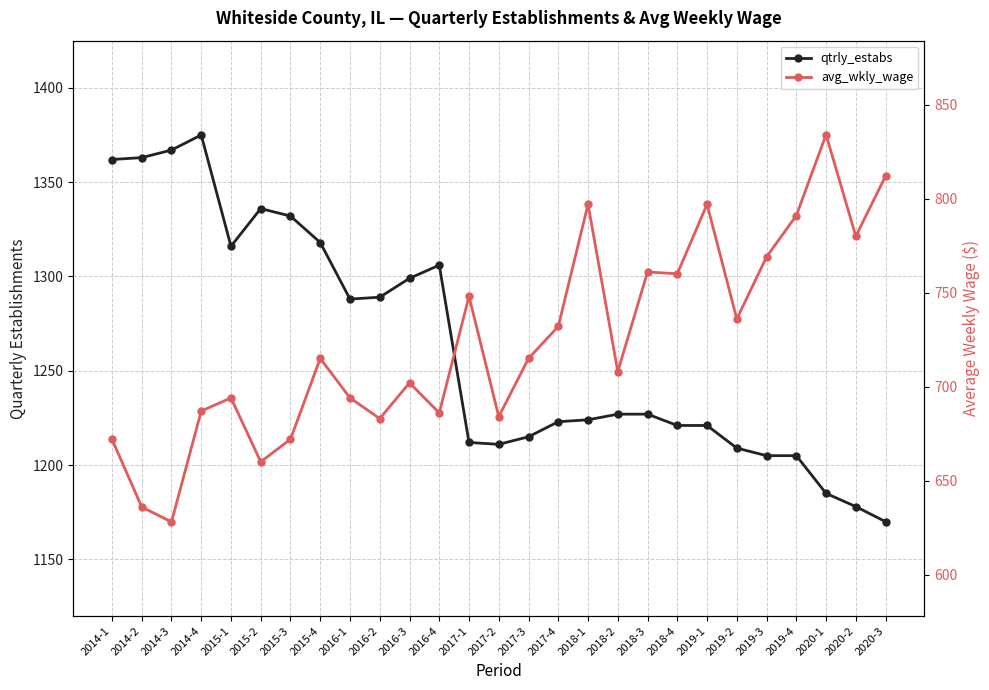

Reading left to right, what are all the values shown in this chart?

qtrly_estabs: 1362	1363	1367	1375	1316	1336	1332	1318	1288	1289	1299	1306	1212	1211	1215	1223	1224	1227	1227	1221	1221	1209	1205	1205	1185	1178	1170
avg_wkly_wage: 672	636	628	687	694	660	672	715	694	683	702	686	748	684	715	732	797	708	761	760	797	736	769	791	834	780	812